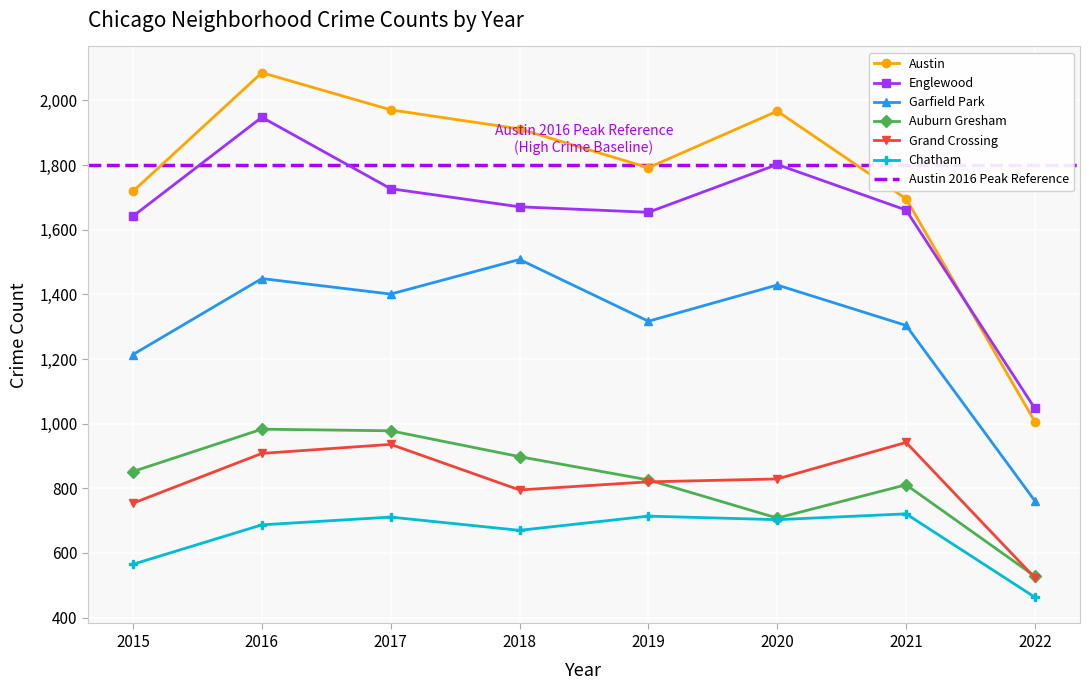

True or false: Garfield Park has more than 1 points higher than both neighbors.

True